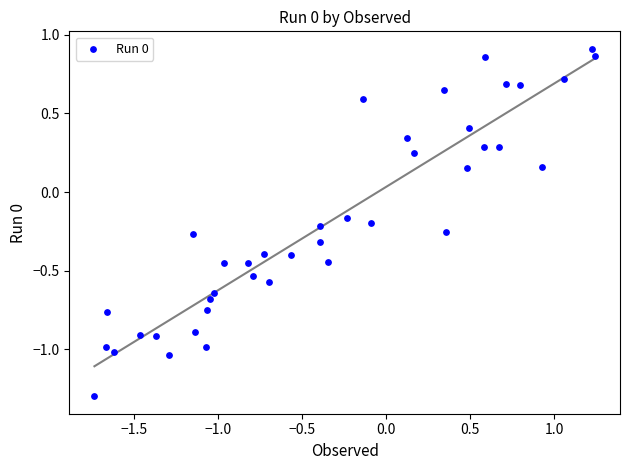

What is the range of Y values (max minus min)?

2.2